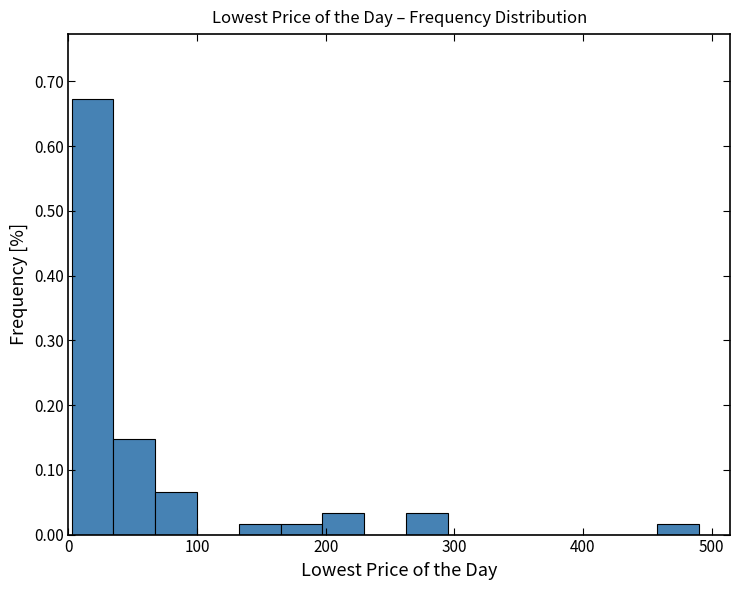

Around what value on the x-axis is the tallest bar? Give the approximate position of its centre, as read against the axis.

20